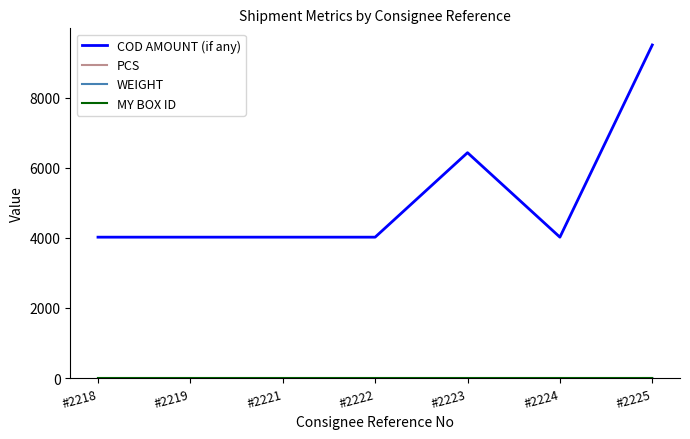

Is this an area chart (filled region under the line)?

No